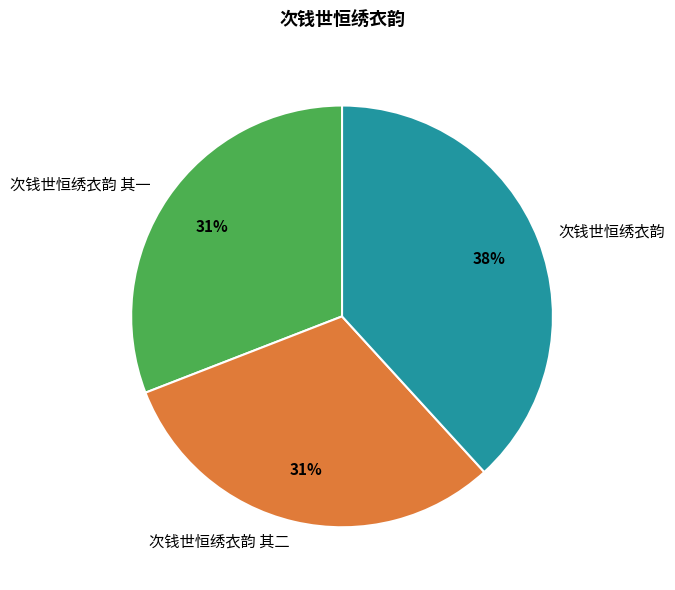

Count the number of slices in the pie.

3